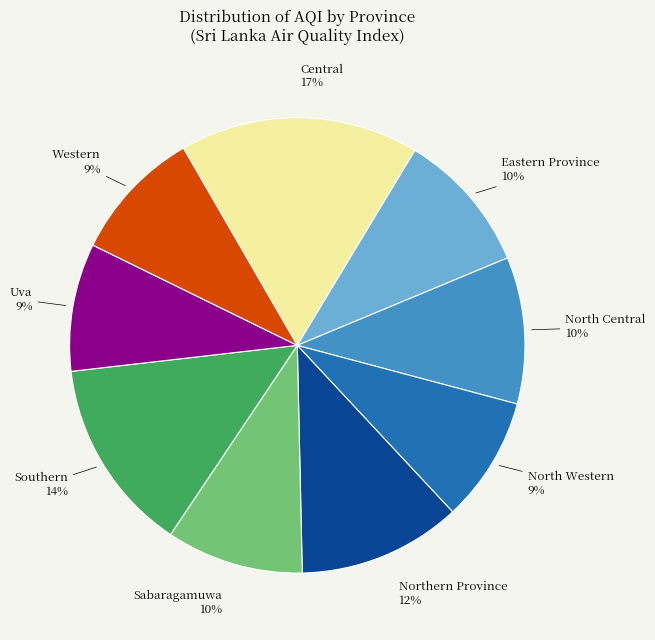

To the nearest percent, what is the average slice percentage?

11%